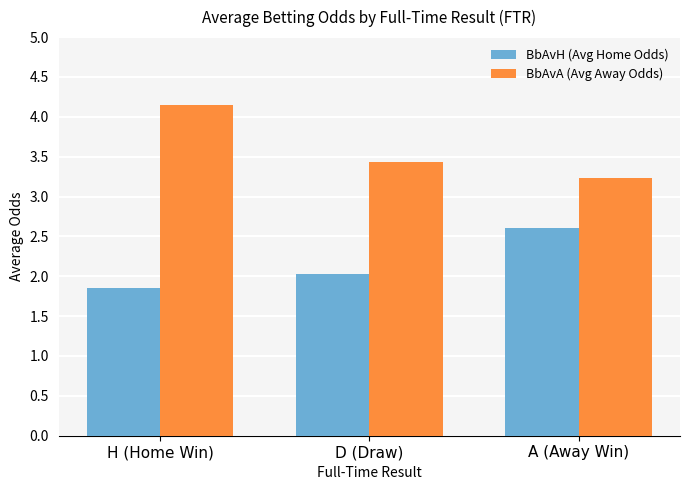

What is the value of the BbAvH (Avg Home Odds) bar at the 3rd from the left?

2.6